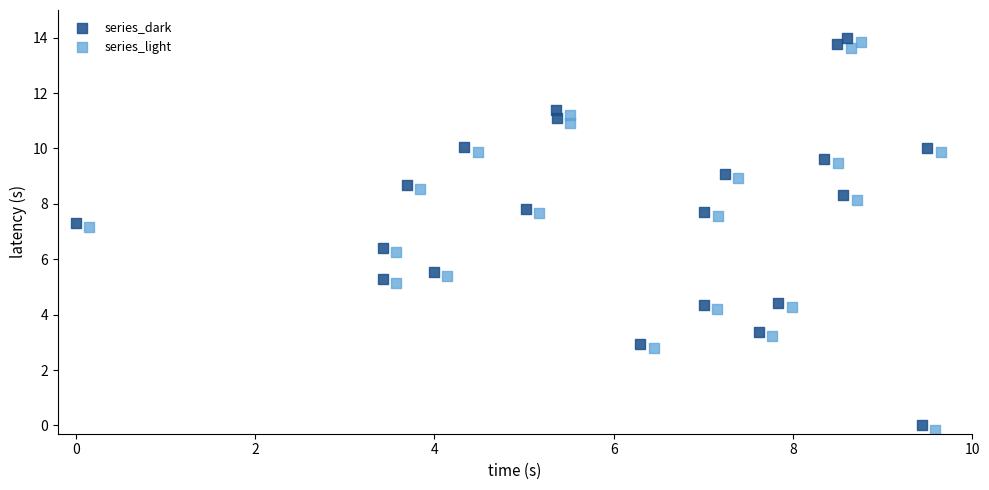

What are all the series names shown in the legend?

series_dark, series_light